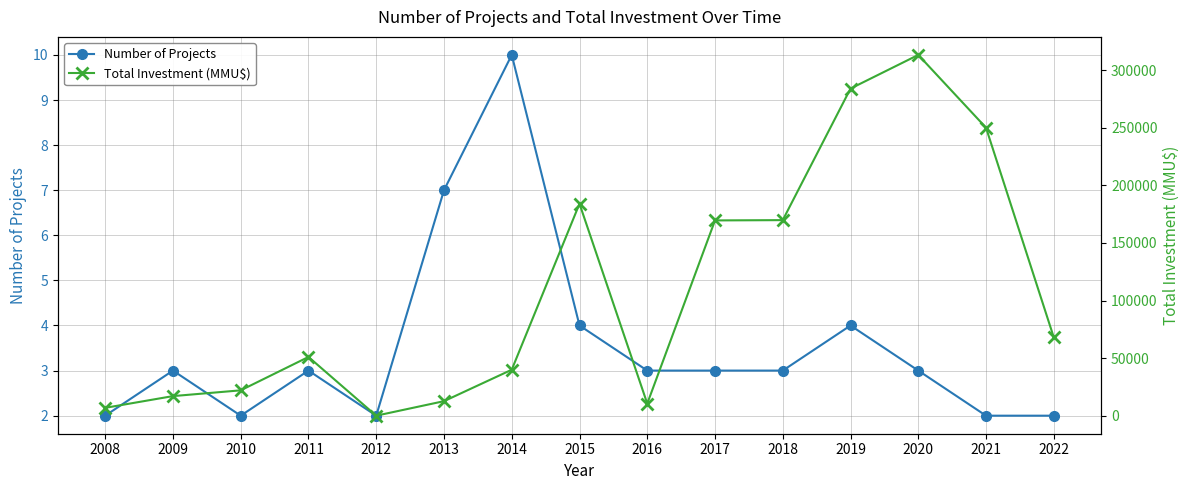

Rank the series at 2011 from lowest to highest value.

Number of Projects, Total Investment (MMU$)